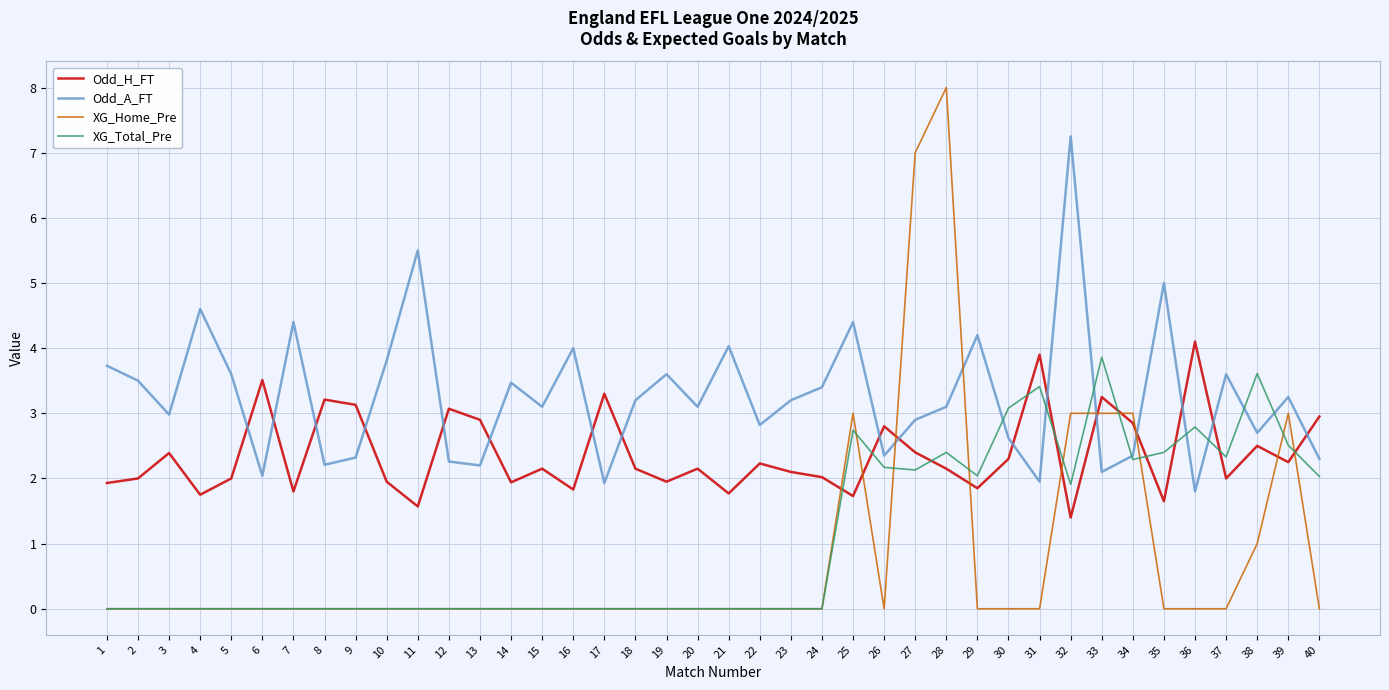

Rank the series by their maximum value, from lowest to highest.

XG_Total_Pre, Odd_H_FT, Odd_A_FT, XG_Home_Pre